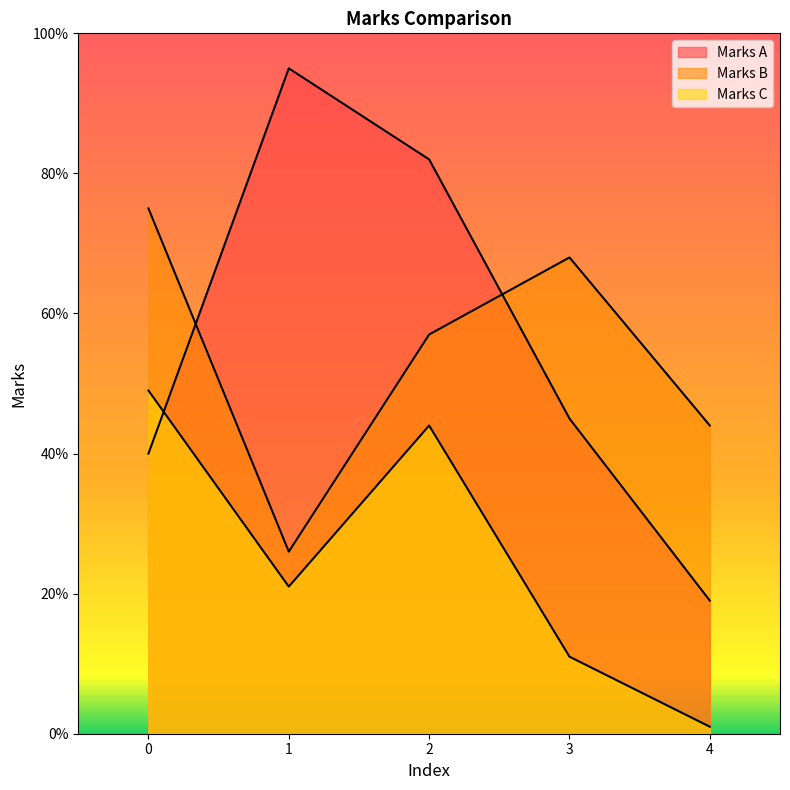

What are all the series names shown in the legend?

Marks A, Marks B, Marks C